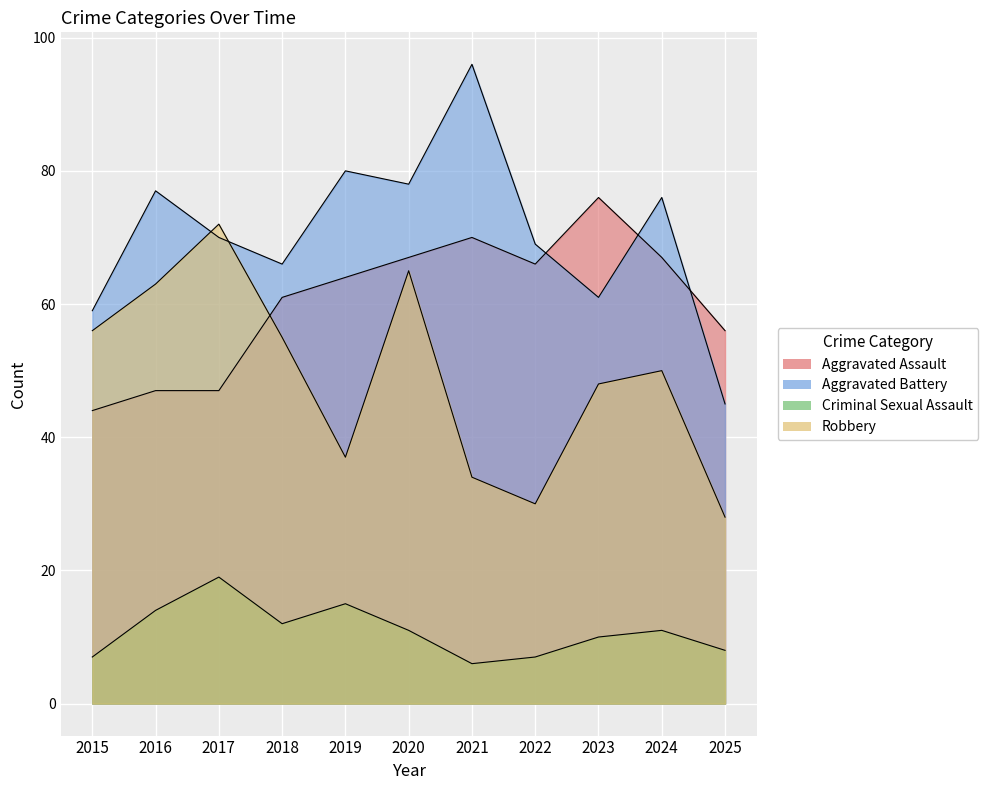

What is the total value across all series at 2019?

196